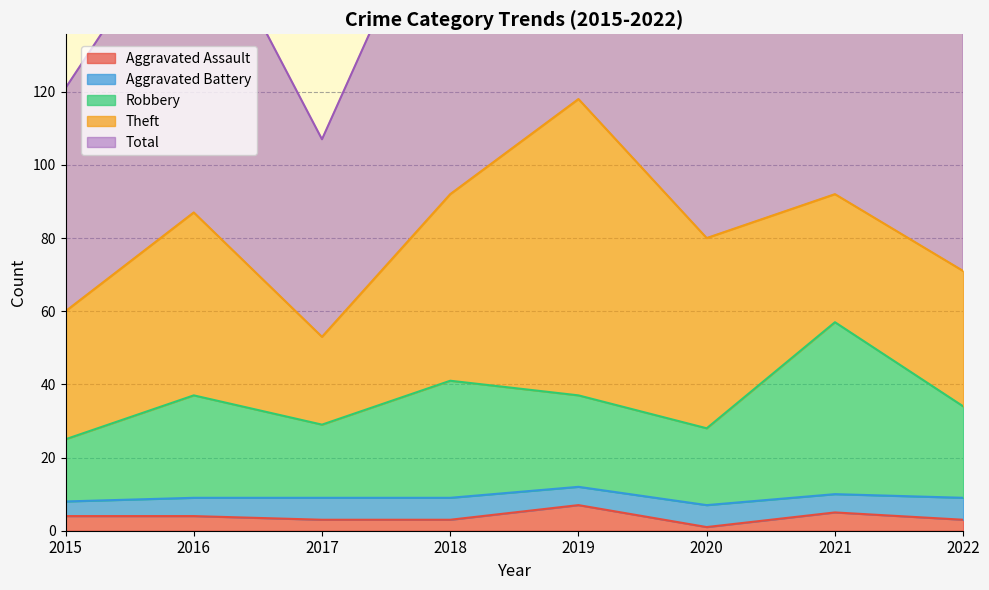

What is the value of the Total point at the 7th from the left?

184